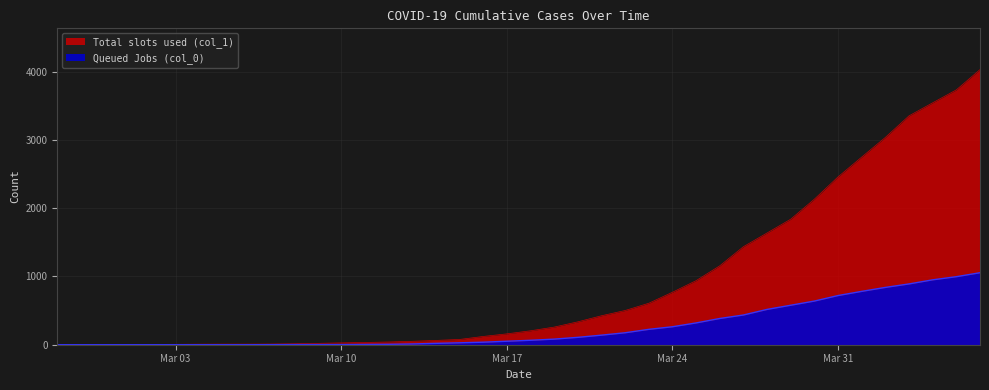

True or false: Queued Jobs (col_0) and Total slots used (col_1) intersect in this chart.

False